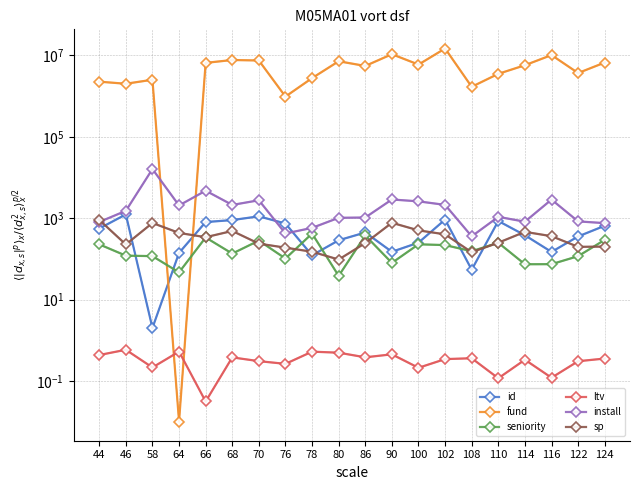

Which category has the lowest value across all series?

64